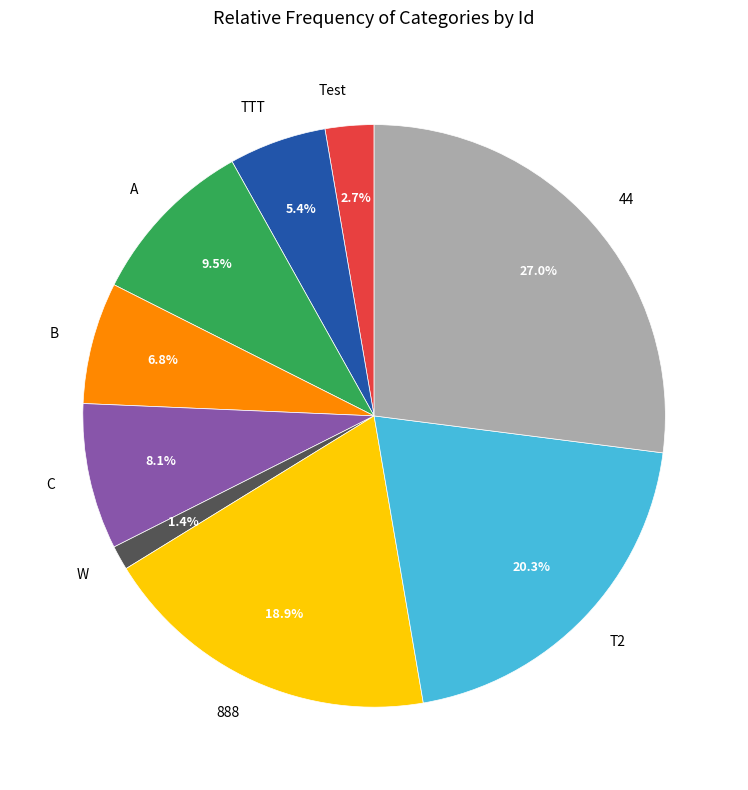

Which has a higher value, C or 888?

888